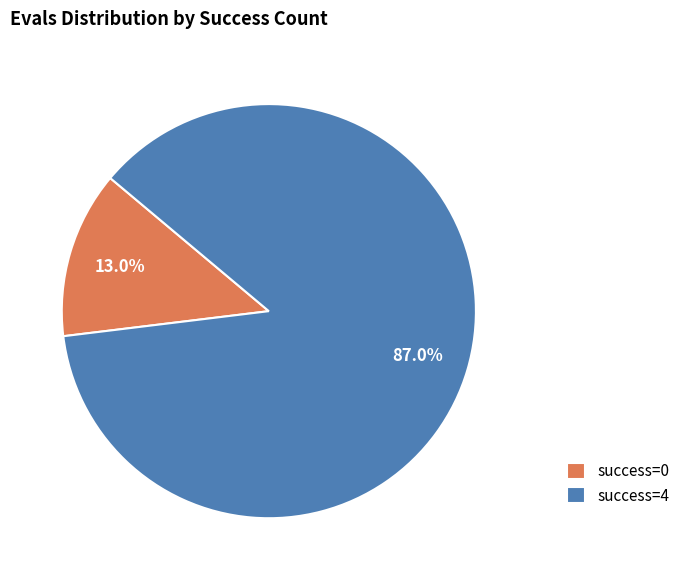

What is the total percentage of success=0 and success=4?

100.0%